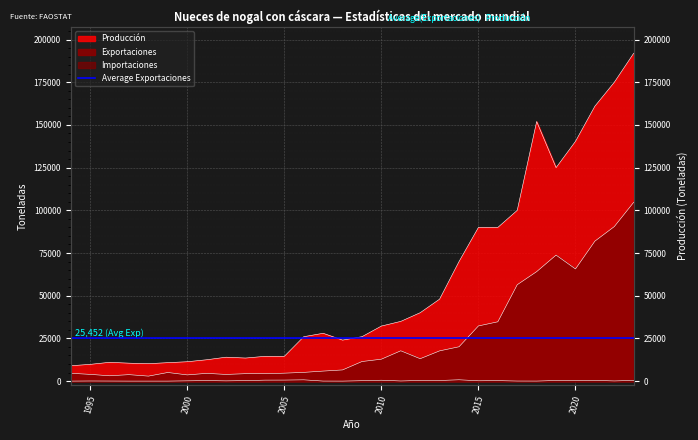

What is the maximum value shown in the chart?

192000.0